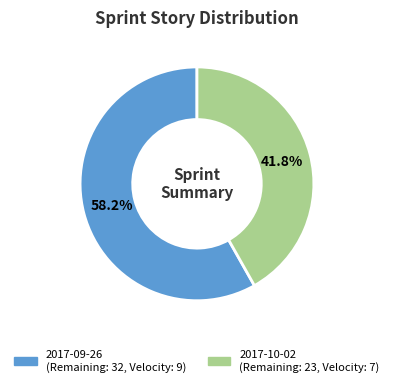

Is 2017-09-26 the majority of the pie?

Yes